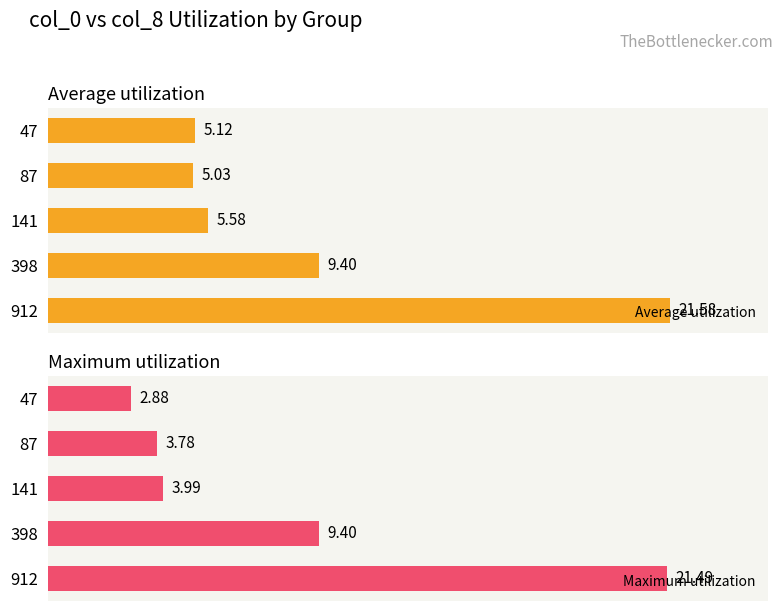

List the labels in order of Maximum utilization value, largest first.

912, 398, 141, 87, 47